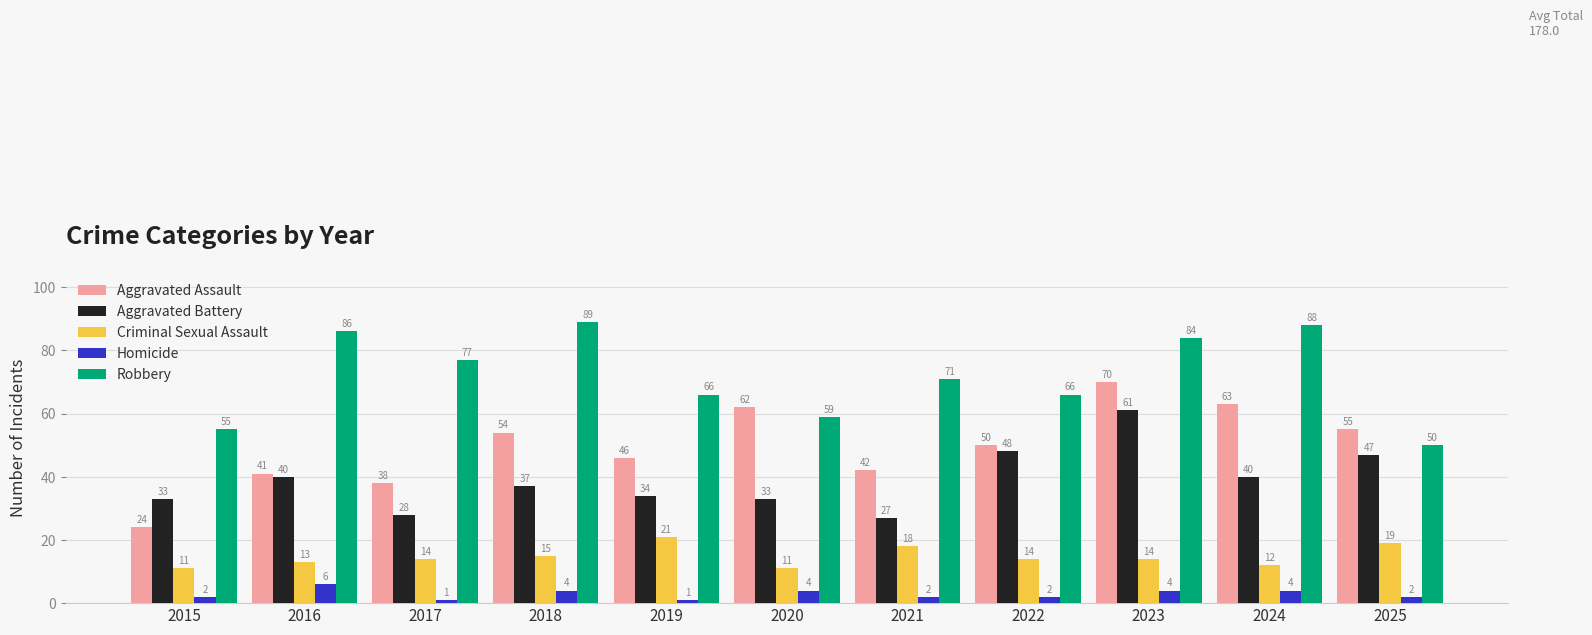

What value does the Aggravated Battery series have at 2016, to the nearest 10?

40